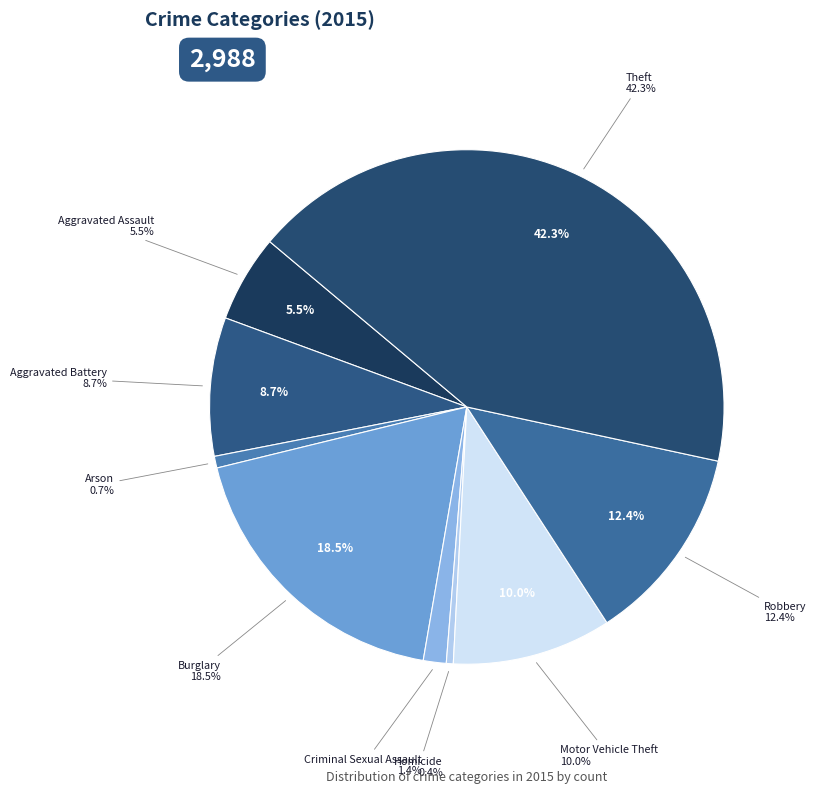

What is the smallest slice in the pie chart?

Homicide